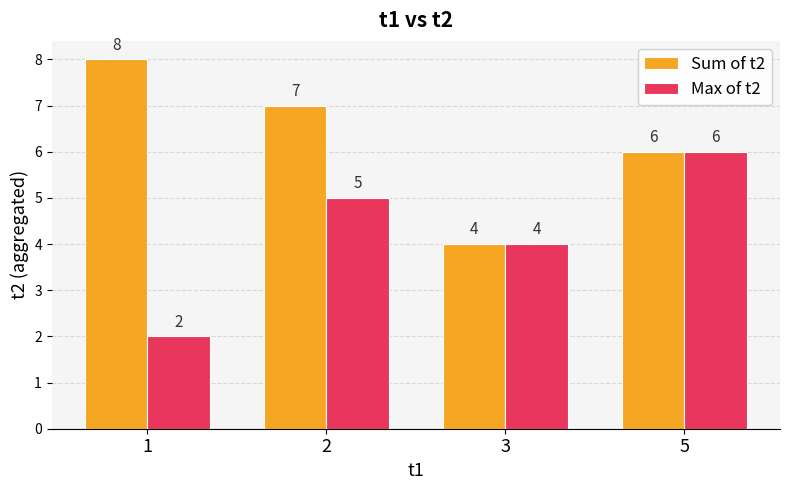

What is the difference between the maximum and second lowest values in the Sum of t2 series?

2